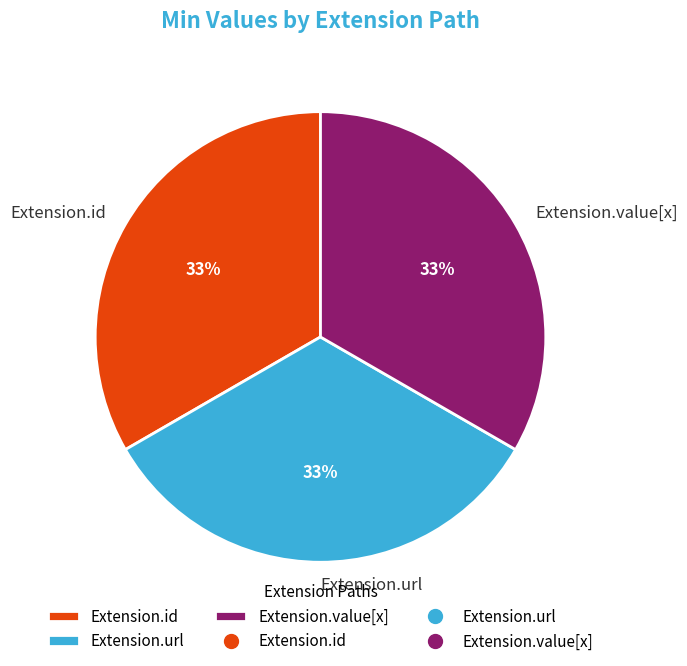

Is it true that Extension.url is 21% of the pie?

False